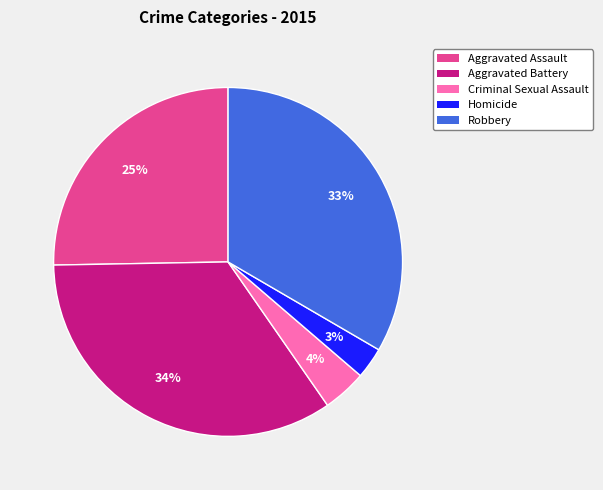

Is there a majority slice in this chart?

No